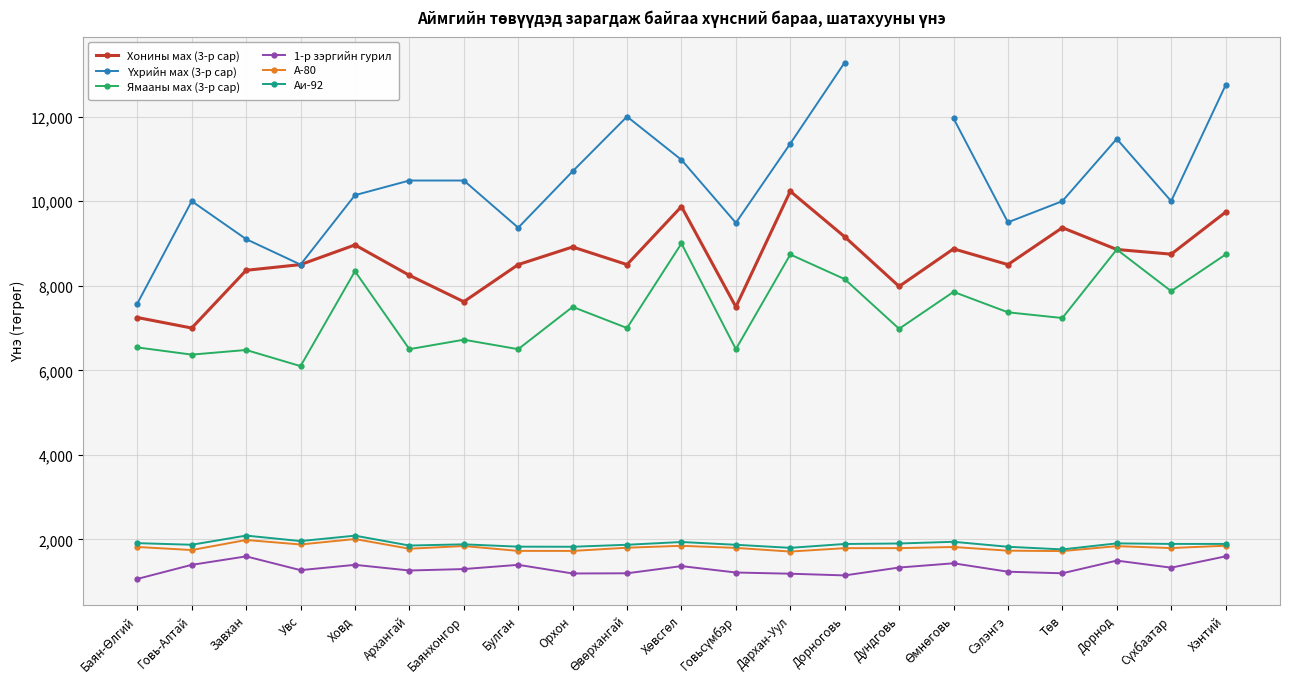

Is this an area chart (filled region under the line)?

No